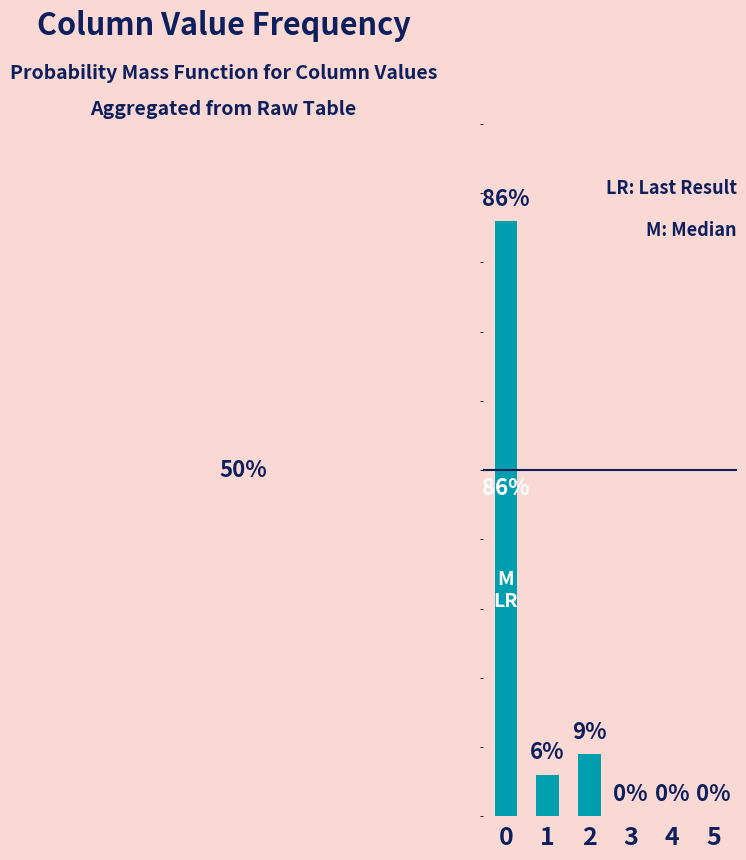

Between 3 and 5, which is larger?

3